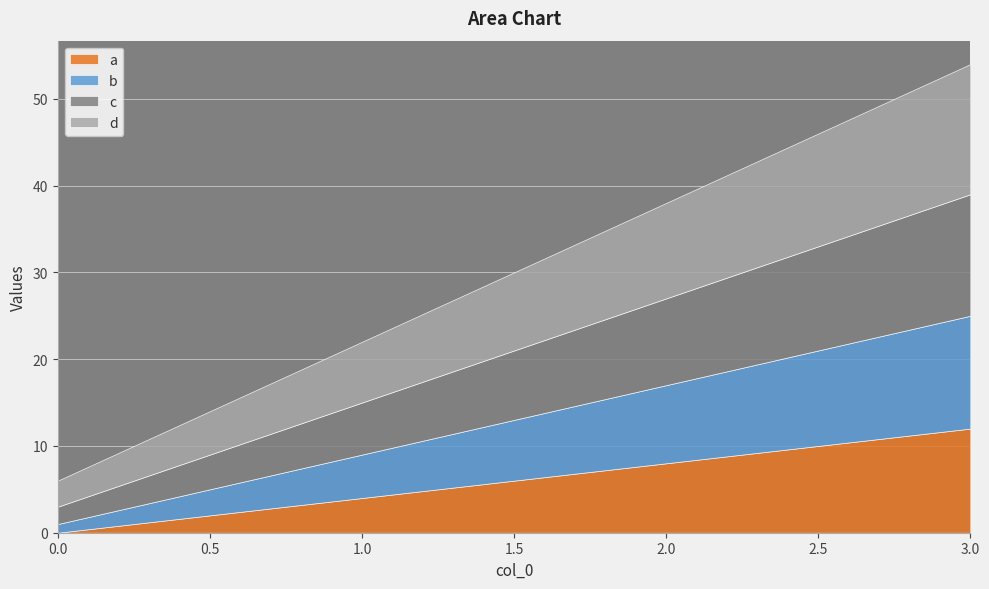

Is it true that d equals 6 at 2?

False